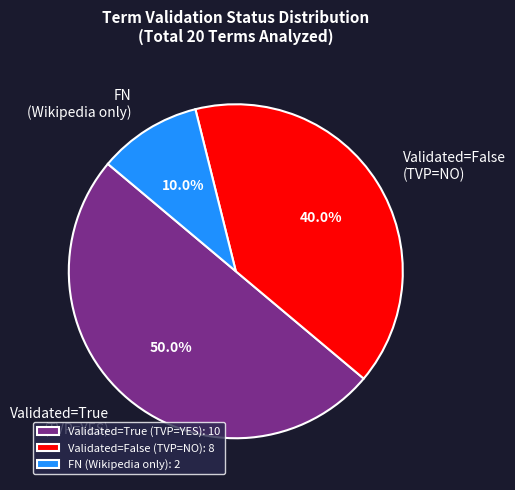

Between FN (Wikipedia only) and Validated=False (TVP=NO), which is larger?

Validated=False (TVP=NO)